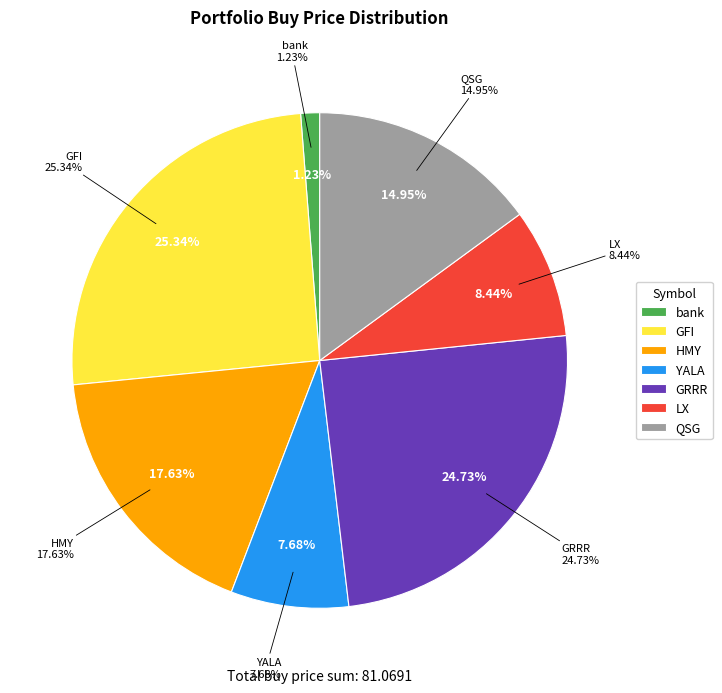

The QSG slice represents 4% of the pie. True or false?

False